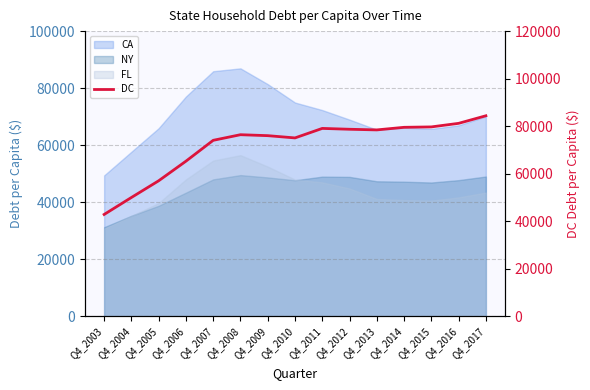

What is the ratio of the value at Q4_2004 to the value at Q4_2014?

0.6